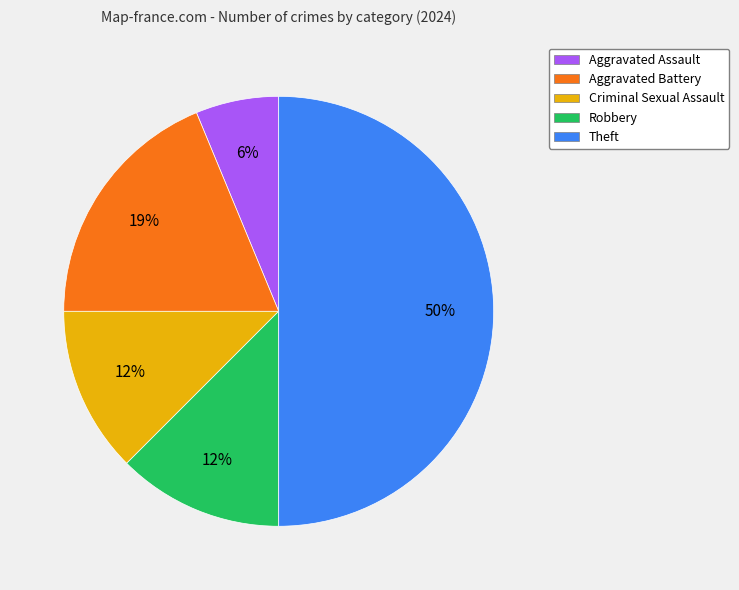

How many slices are in this pie chart?

5